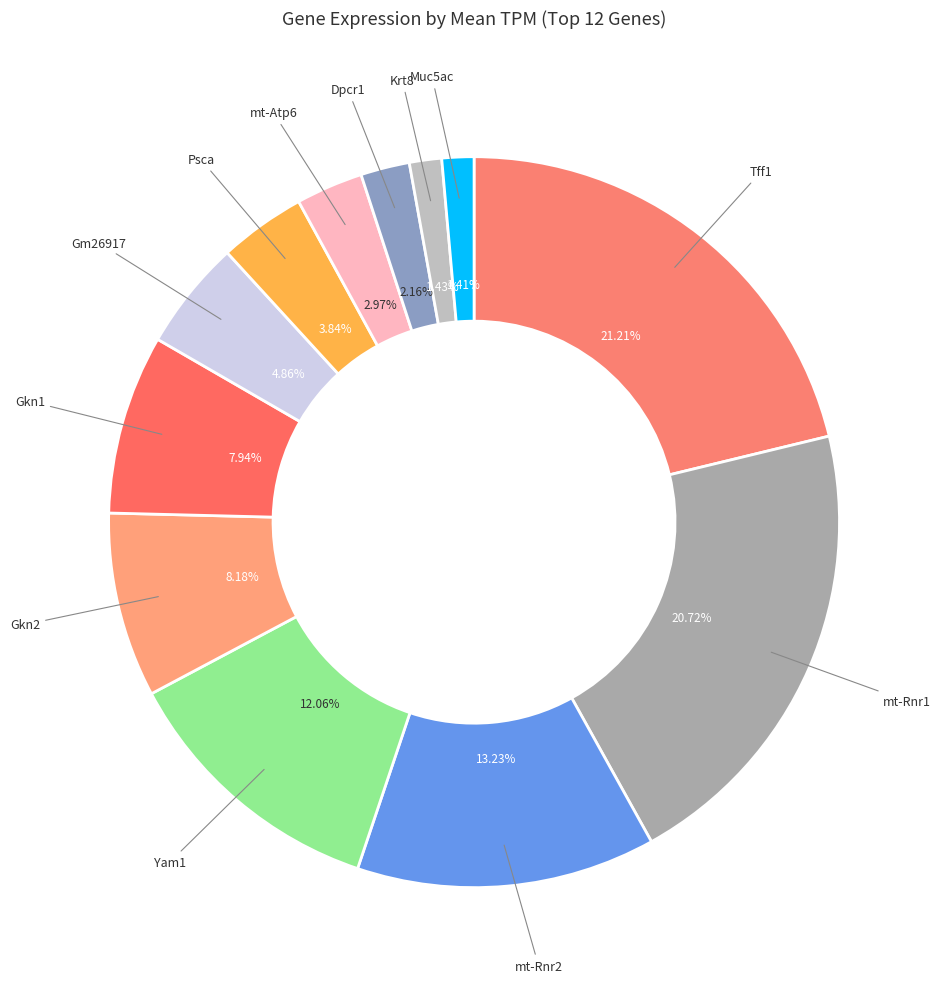

How many segments does this pie chart have?

12